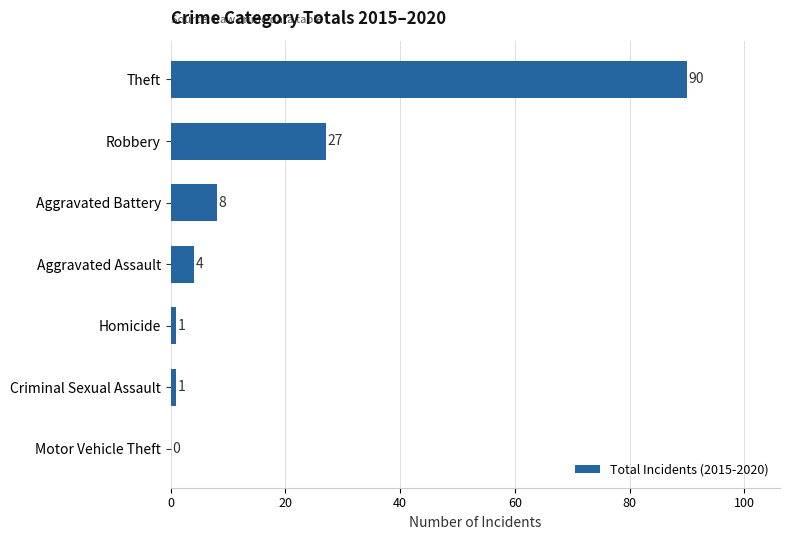

What is the maximum value shown in the chart?

90